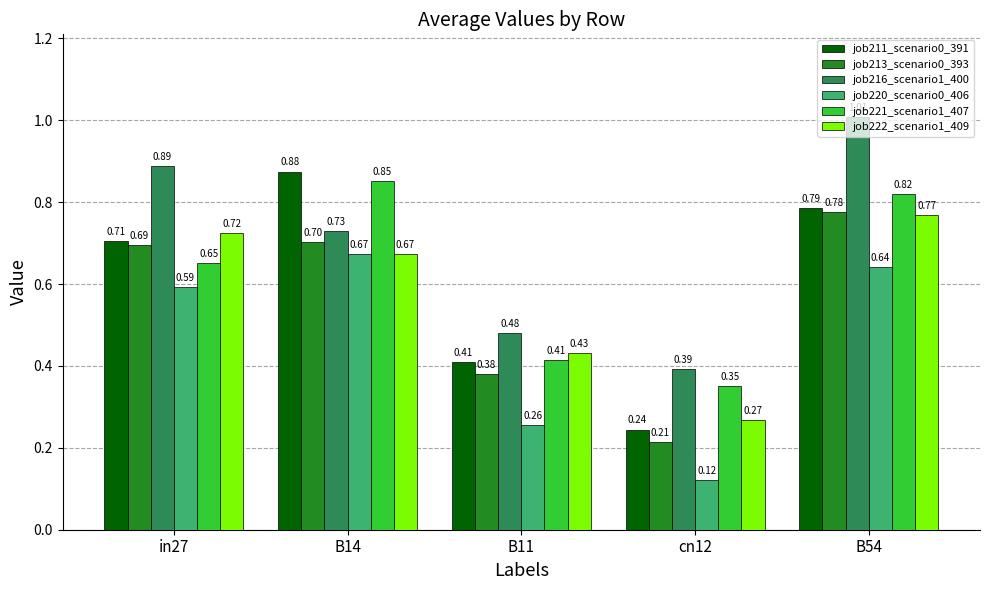

At how many categories does at least one series exceed 0?

5